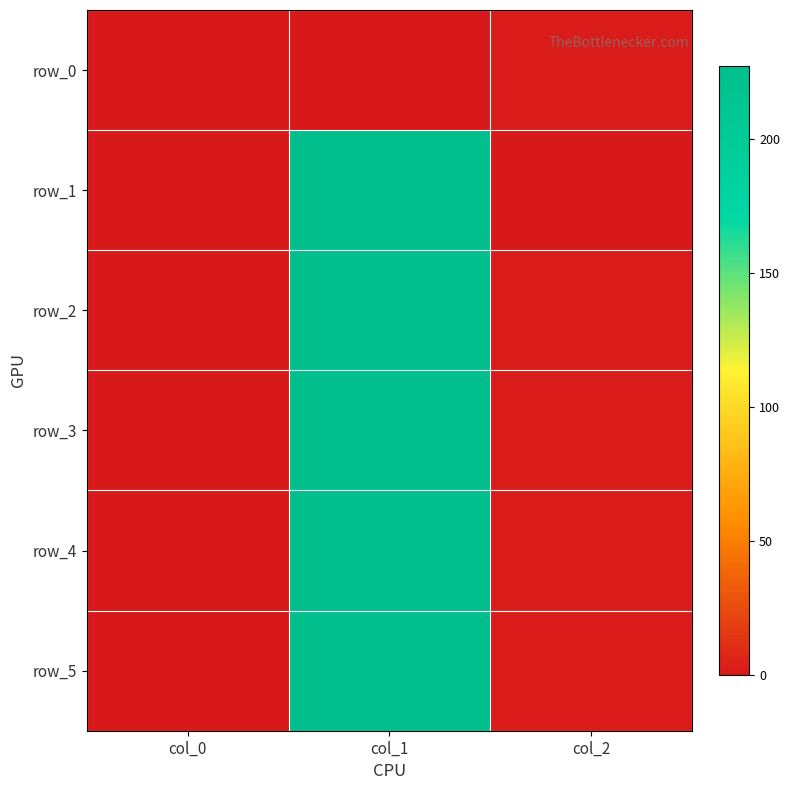

Is it true that row_3 equals 0.5 at col_0?

True